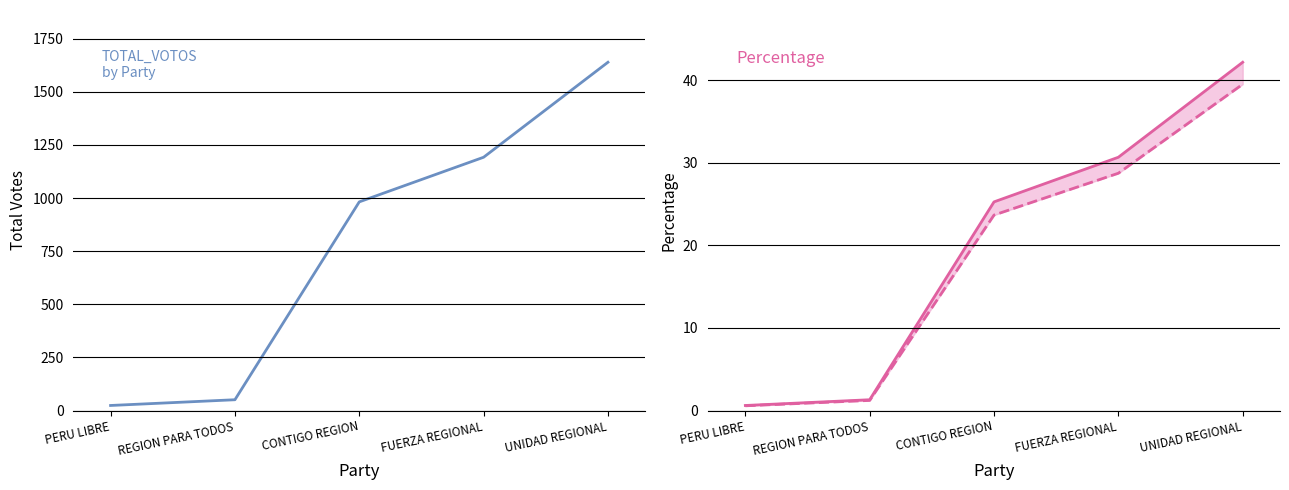

Count the number of categories in the chart.

5